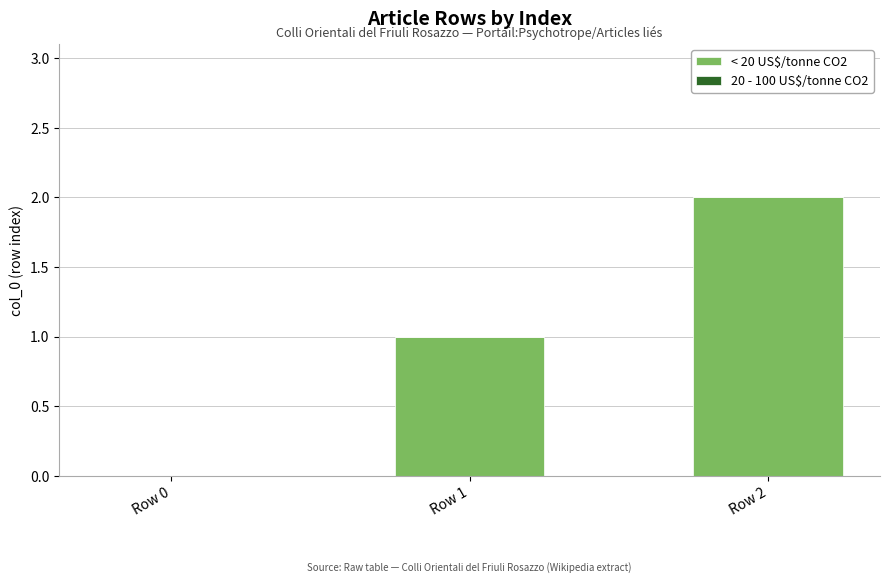

Between Row 2 and Row 0, which is larger?

Row 2